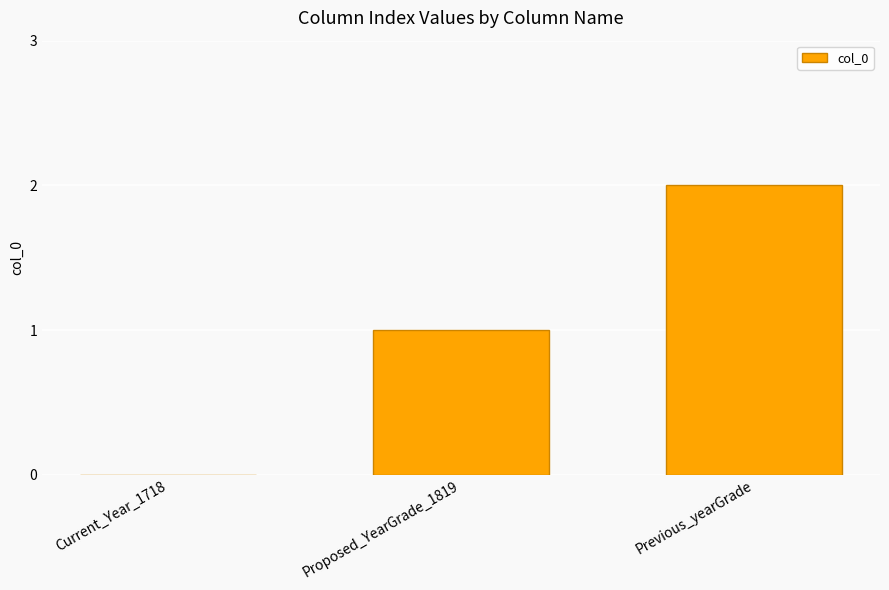

How many values are between 0 and 2?

3